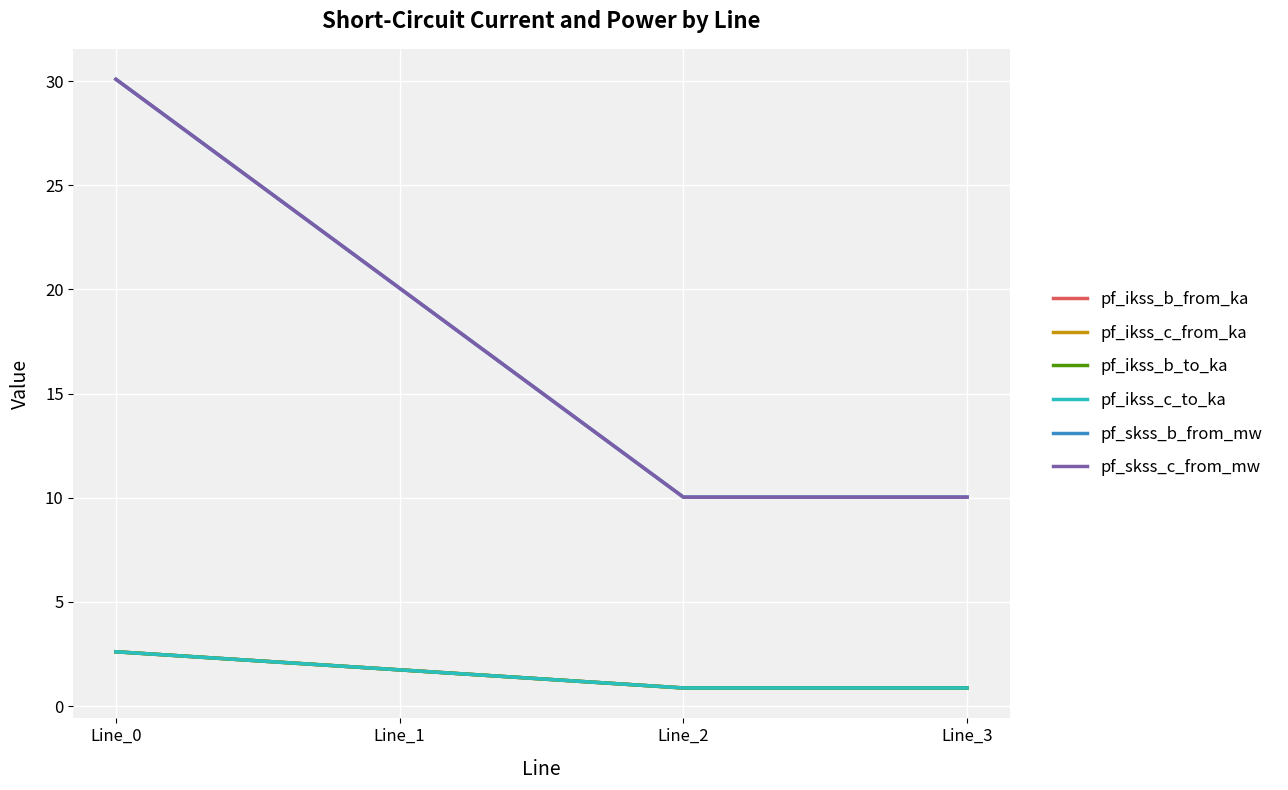

True or false: pf_skss_c_from_mw and pf_ikss_c_from_ka intersect in this chart.

False